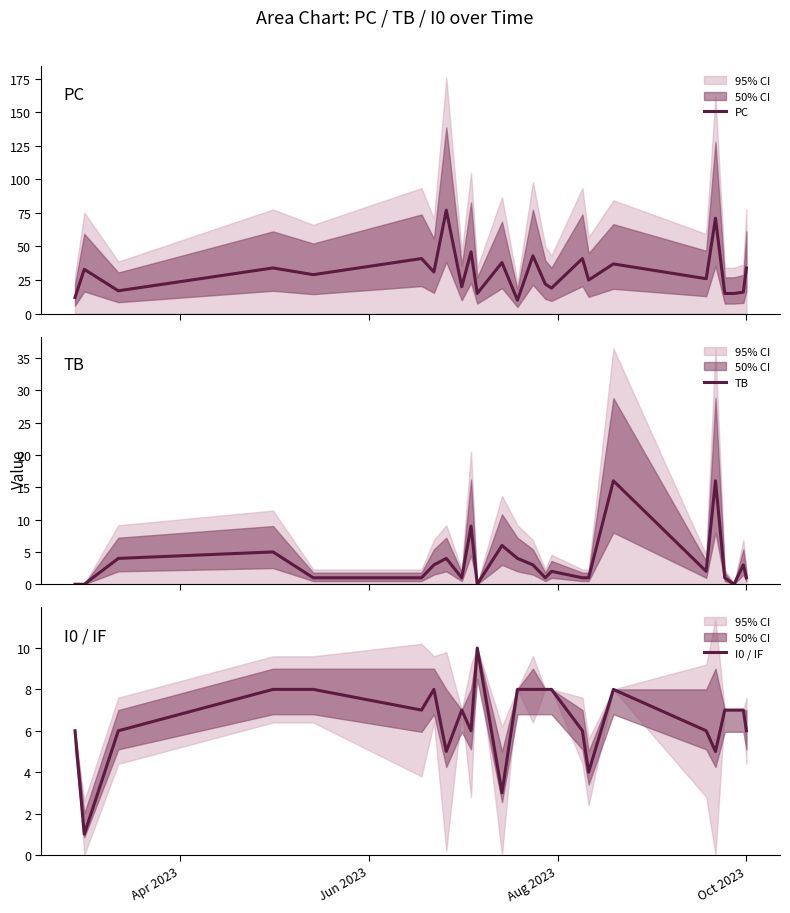

Reading left to right, what are all the values shown in this chart?

PC: 12	33	17	34	29	41	31	77	20	46	15	38	10	43	22	19	41	25	37	26	71	15	15	16	34
TB: 0	0	4	5	1	1	3	4	1	9	0	6	4	3	1	2	1	1	16	2	16	1	0	3	1
I0 / IF: 6	1	6	8	8	7	8	5	7	6	10	3	8	8	8	8	6	4	8	6	5	7	7	7	6